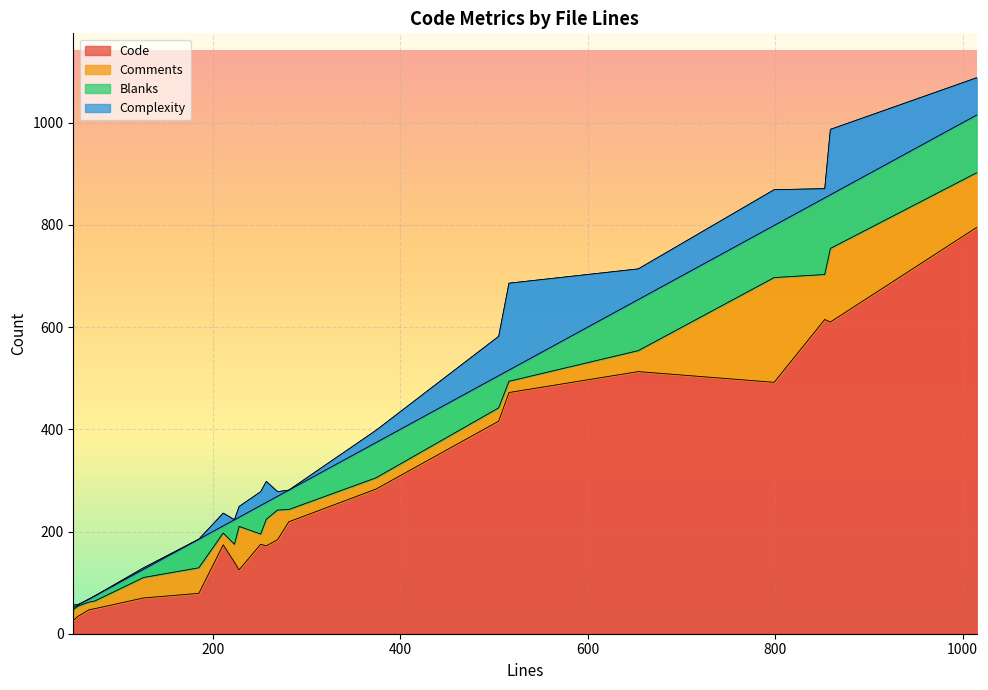

What is the sum of the Code values at 74 and 505?

465